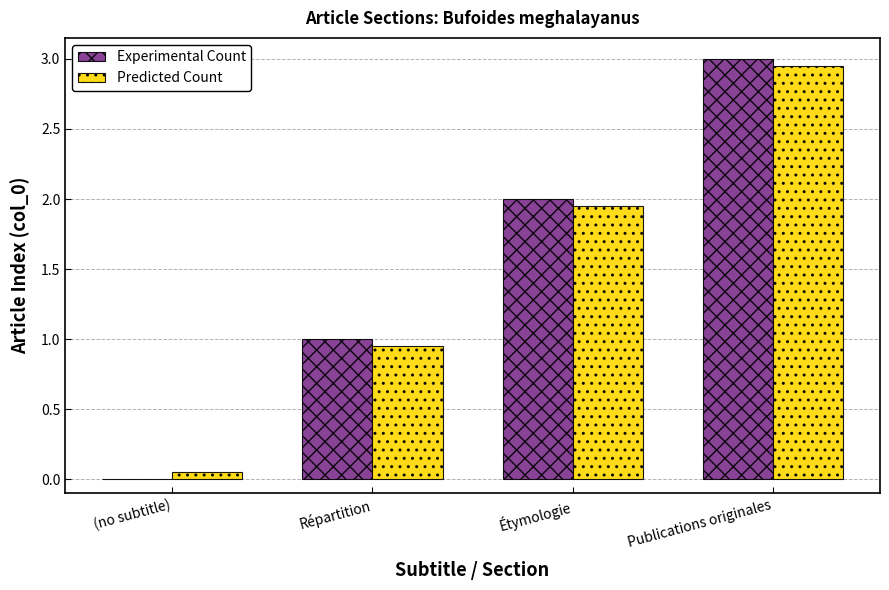

What are all the series names shown in the legend?

Experimental Count, Predicted Count